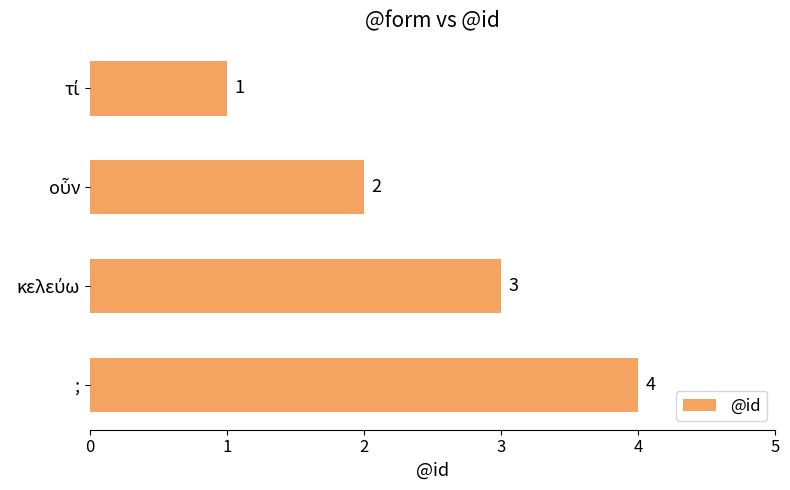

What is the value of the 1st bar from the top?

1